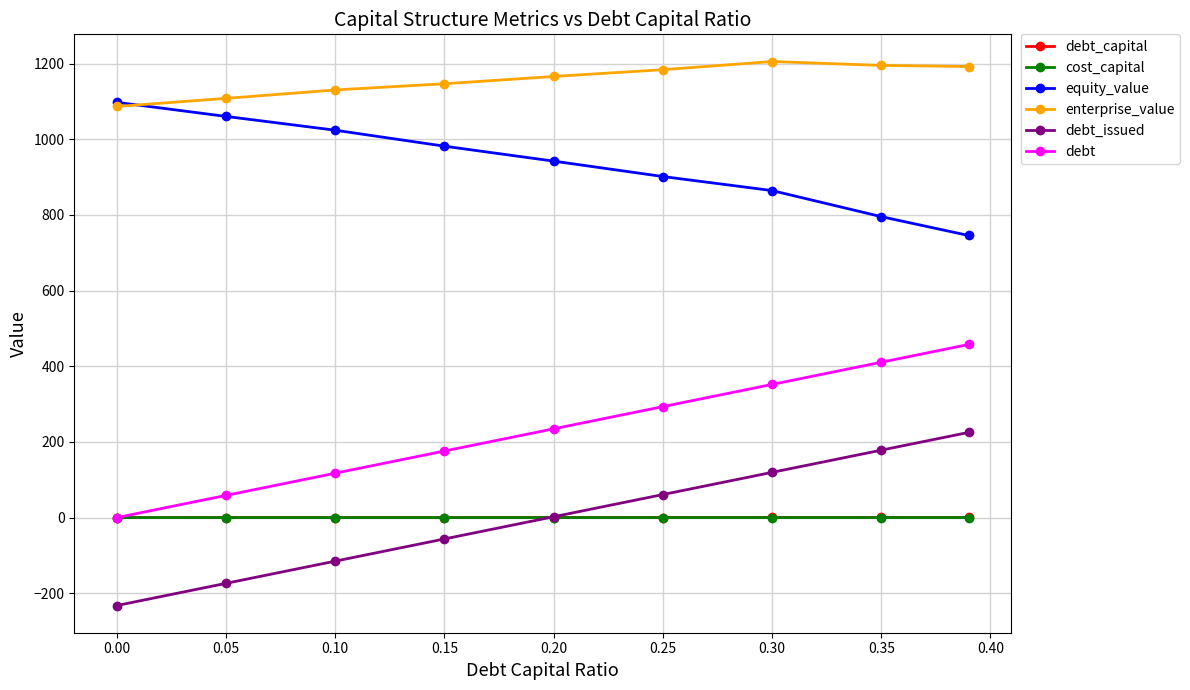

What is the value of the equity_value point at the 1st from the left?

1097.6